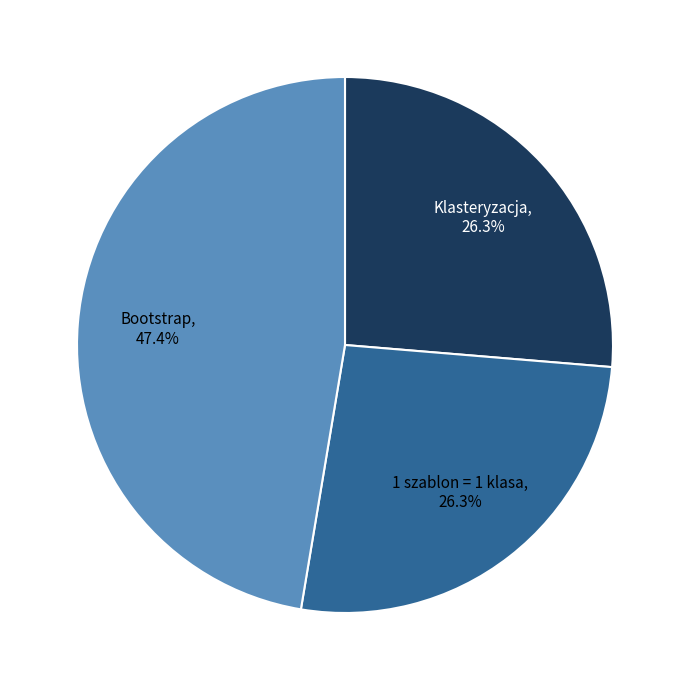

How many slices are in this pie chart?

3